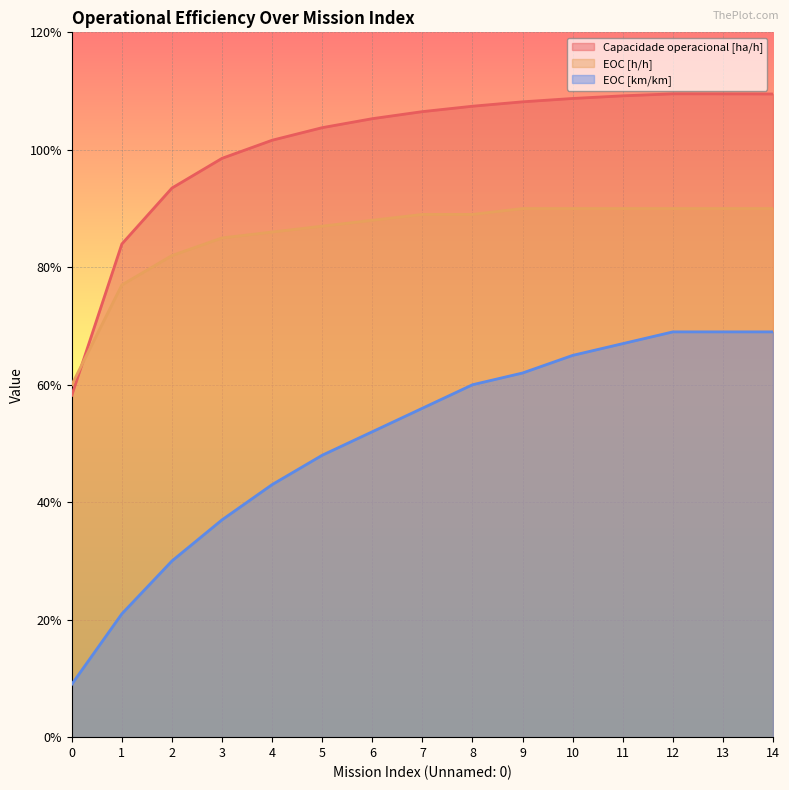

How many data points does each series have?

15